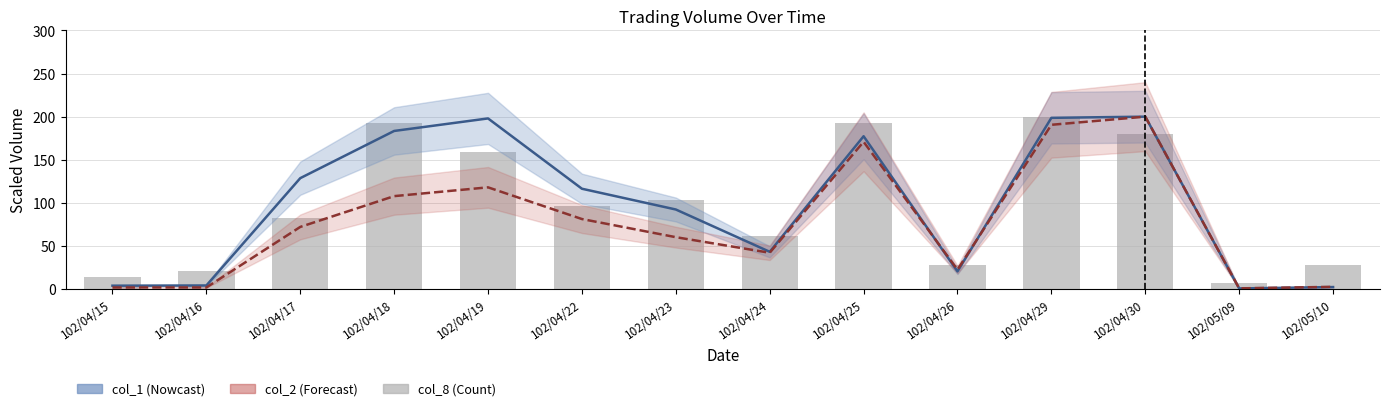

What is the difference between the maximum and minimum values in the col_2 estimate series?

199.3